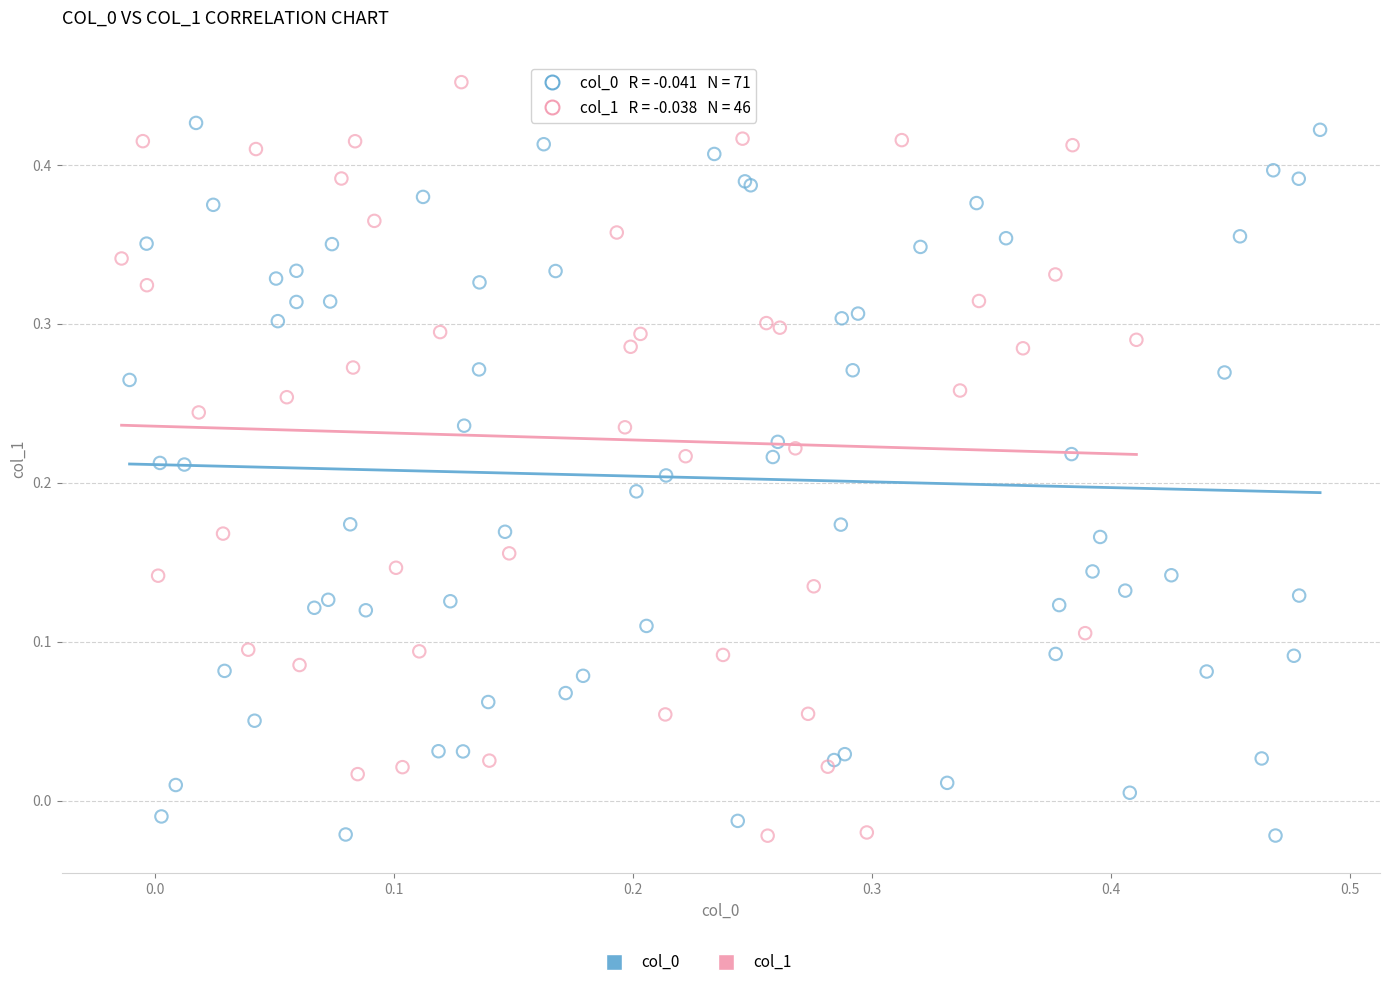

Which series reaches the maximum Y coordinate?

col_1